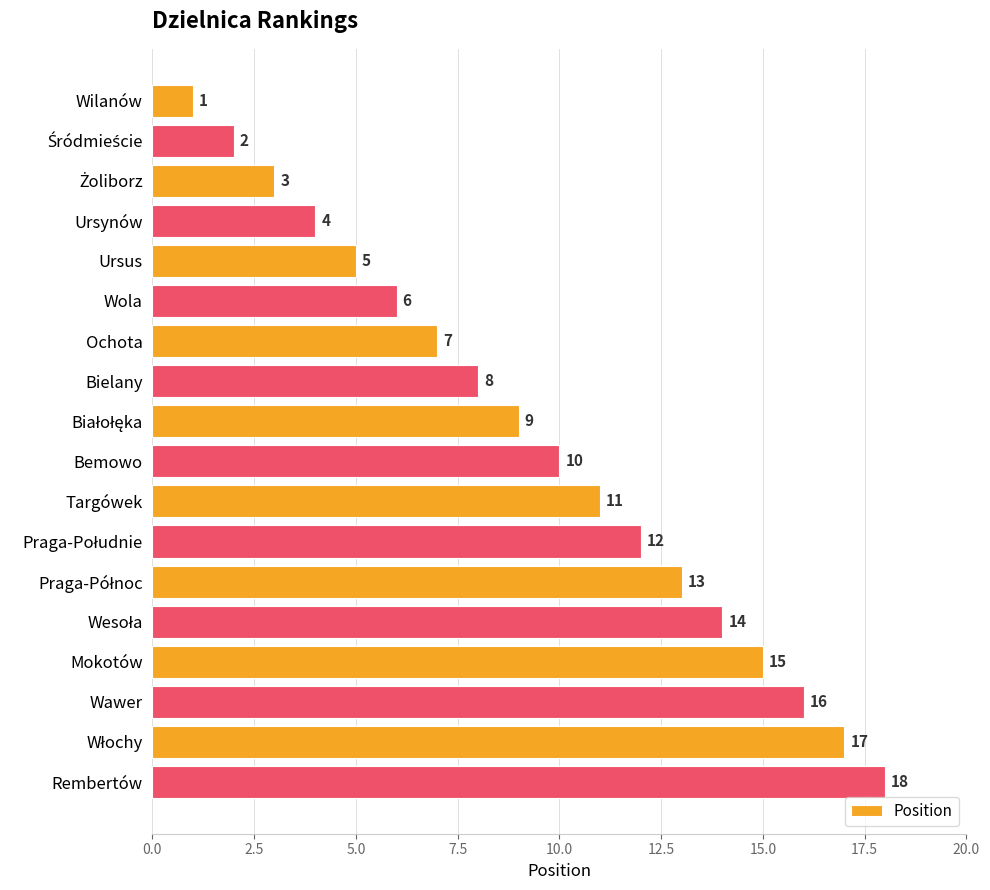

How many data points does each series have?

18